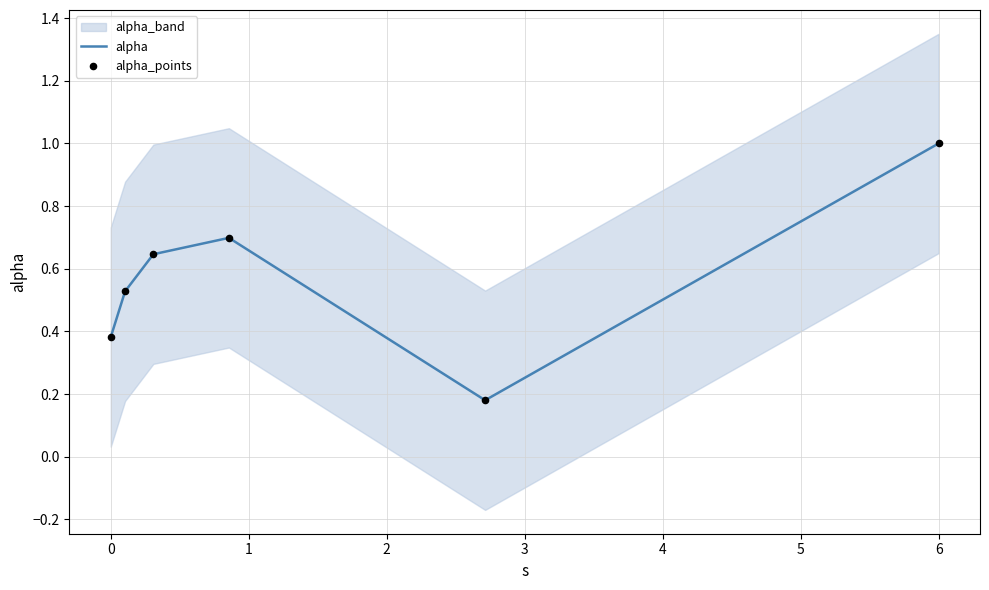

At how many categories does at least one series exceed 0?

6